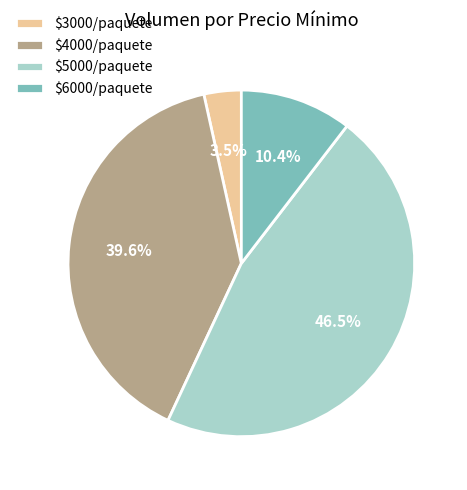

What is the smallest slice in the pie chart?

$3000/paquete